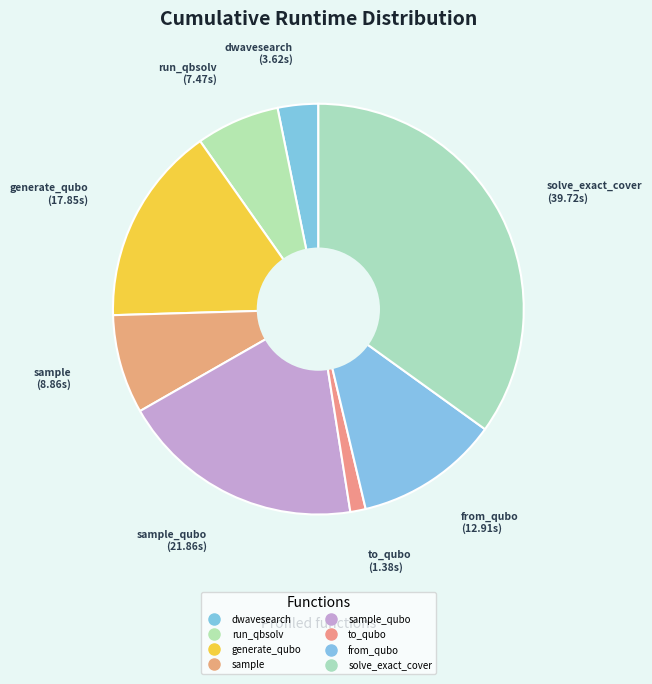

Count the number of slices in the pie.

8